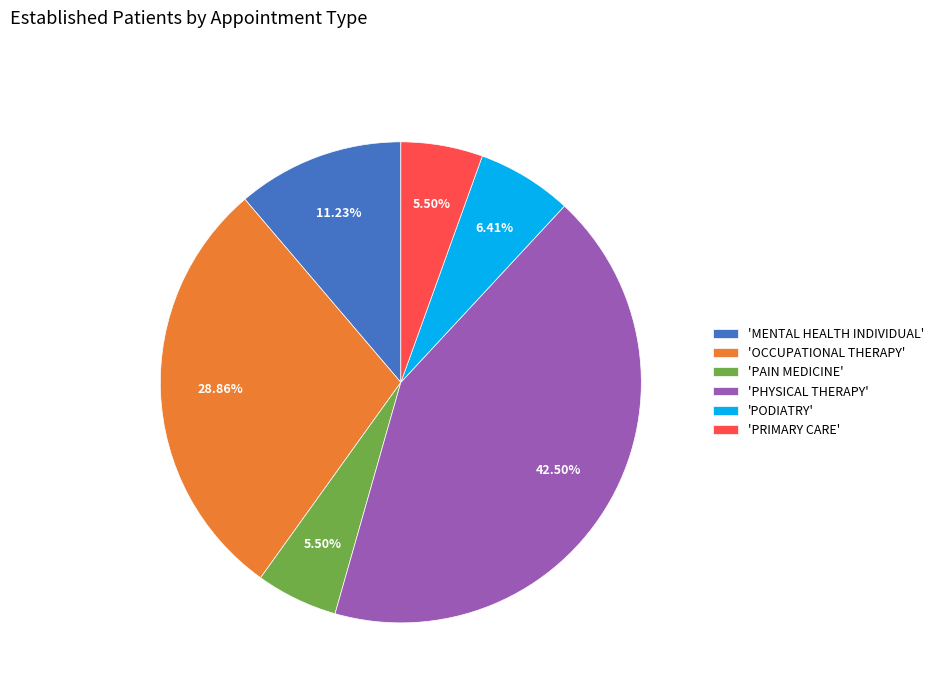

Is 'MENTAL HEALTH INDIVIDUAL' the majority of the pie?

No